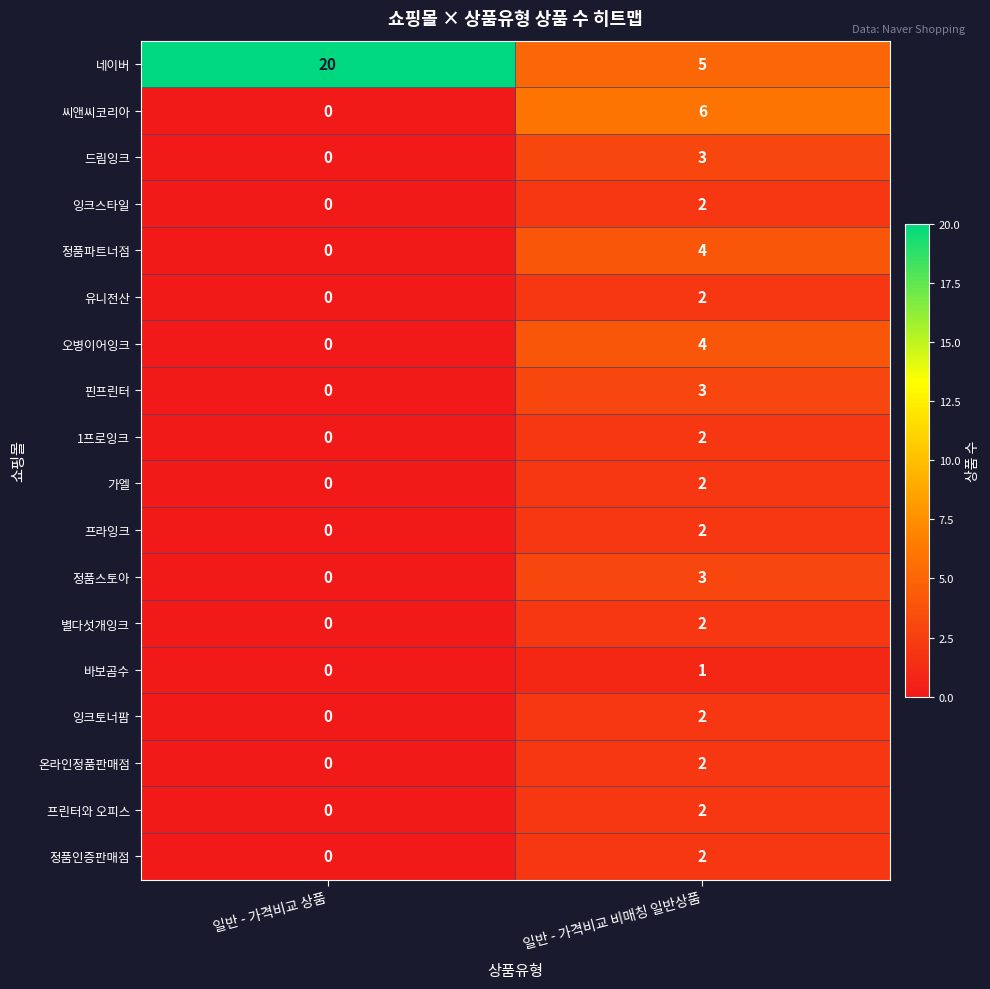

Which series changed the most between 일반 - 가격비교 상품 and 일반 - 가격비교 비매칭 일반상품?

네이버